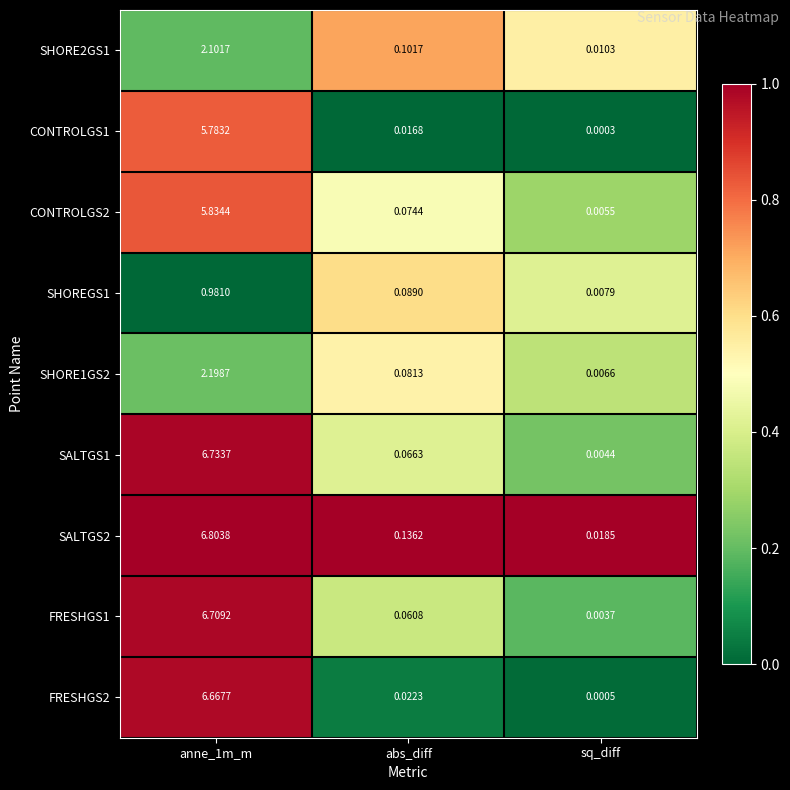

Is the value of CONTROLGS1 at sq_diff greater than the value of SHORE1GS2 at abs_diff?

No